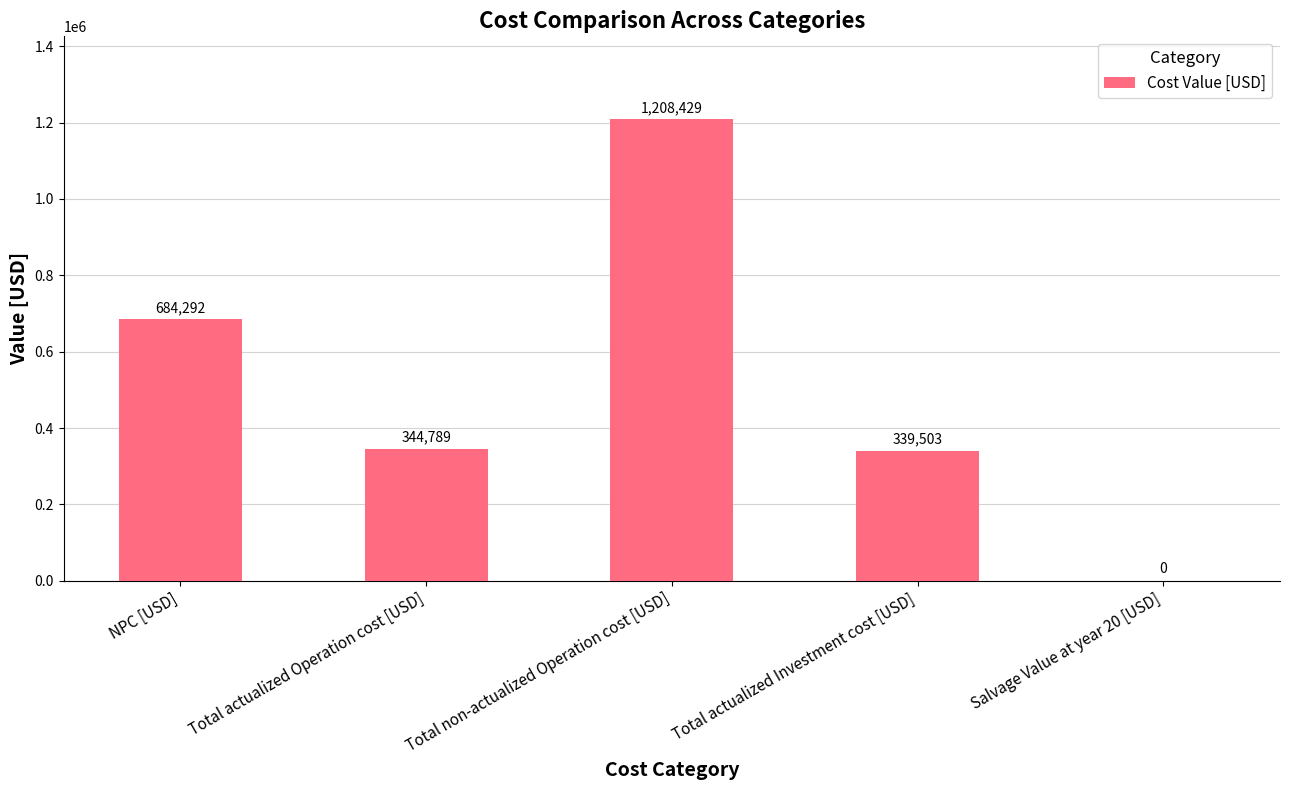

Which category has the highest value across all series?

Total non-actualized Operation cost [USD]